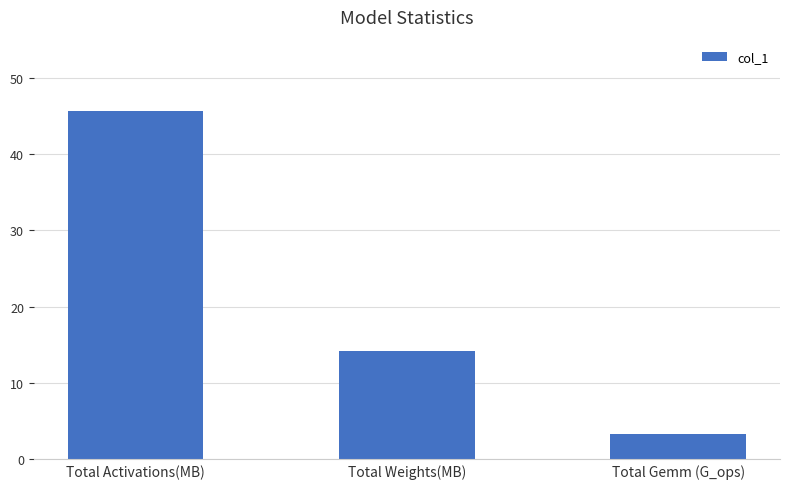

Is it true that the value at Total Weights(MB) is 14.1?

True